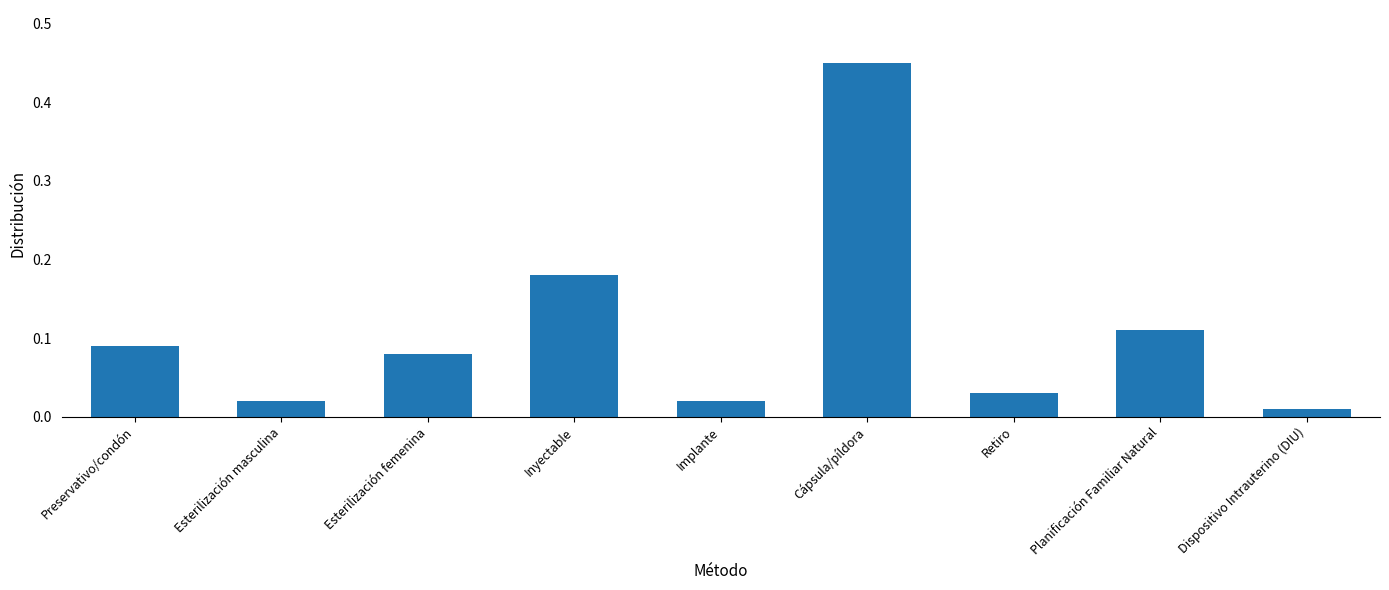

What is the difference between the maximum and second lowest values?

0.4